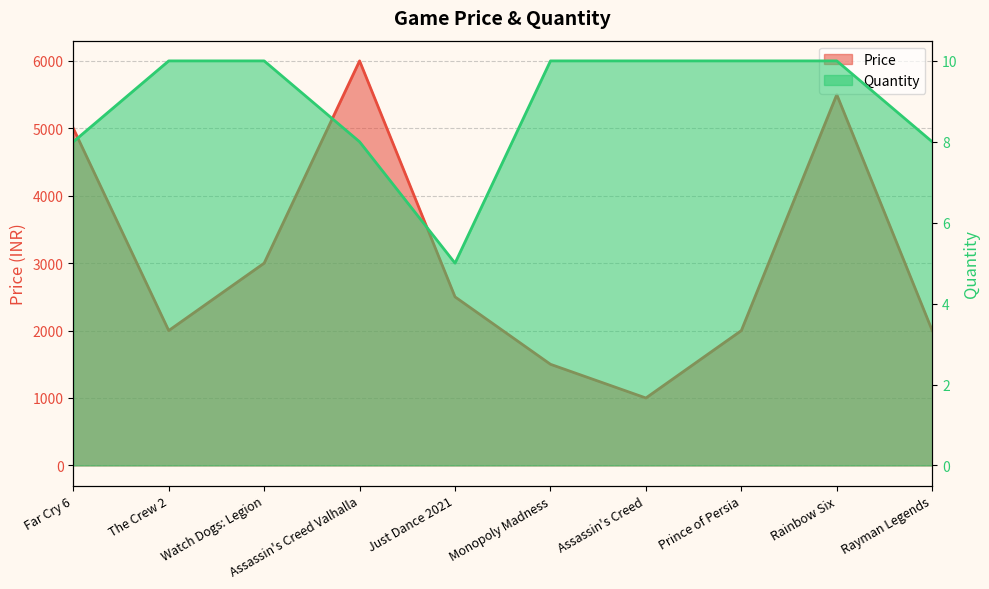

The Quantity series shows 17 at Prince of Persia. True or false?

False